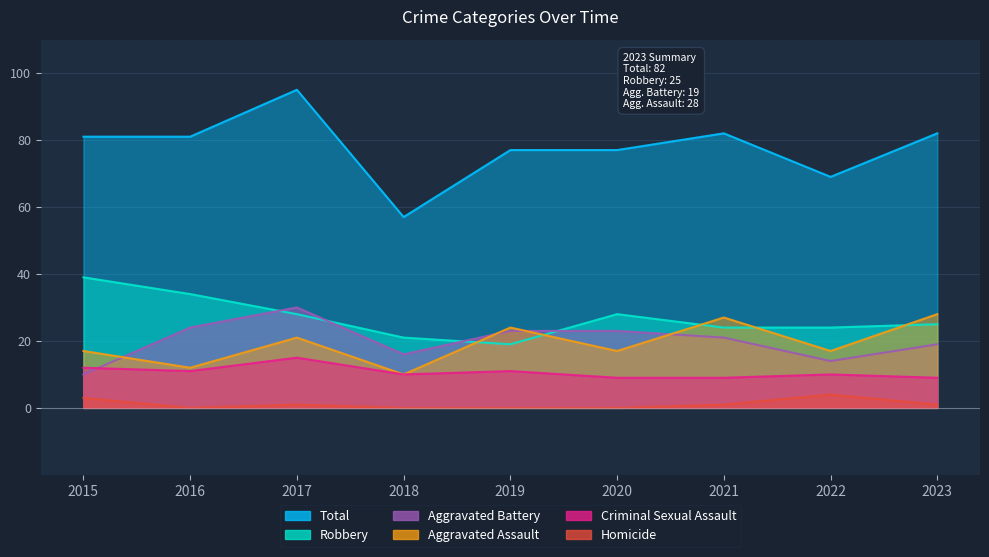

At which category does Homicide reach its first local peak?

2017